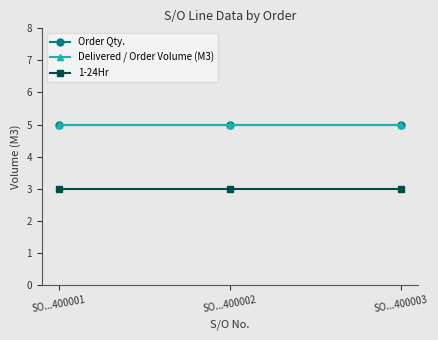

How many lines are shown in the chart?

3